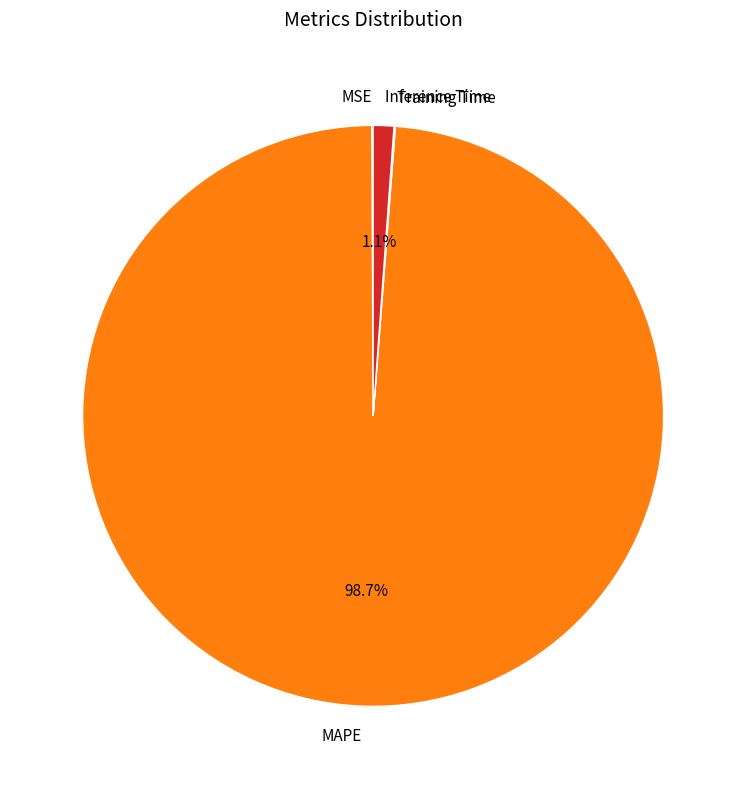

What percentage is NOT represented by MAPE?

1.3%